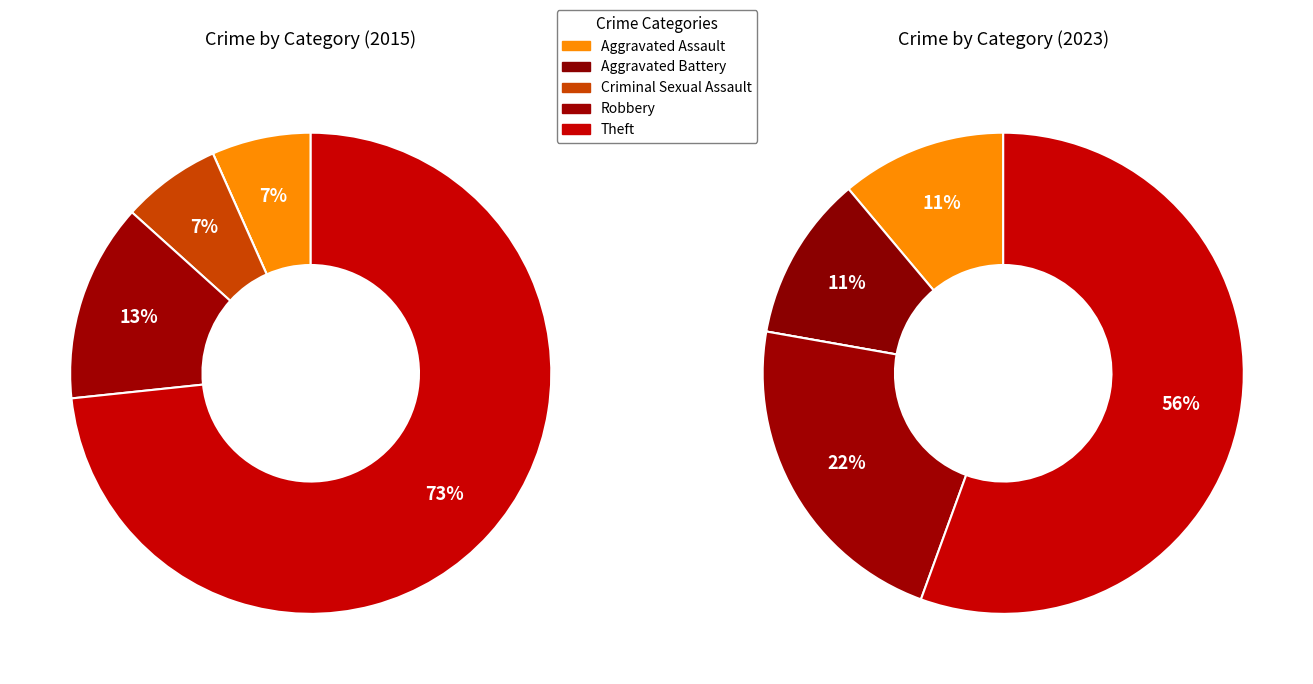

Rank the series by their average value, from highest to lowest.

2015, 2023